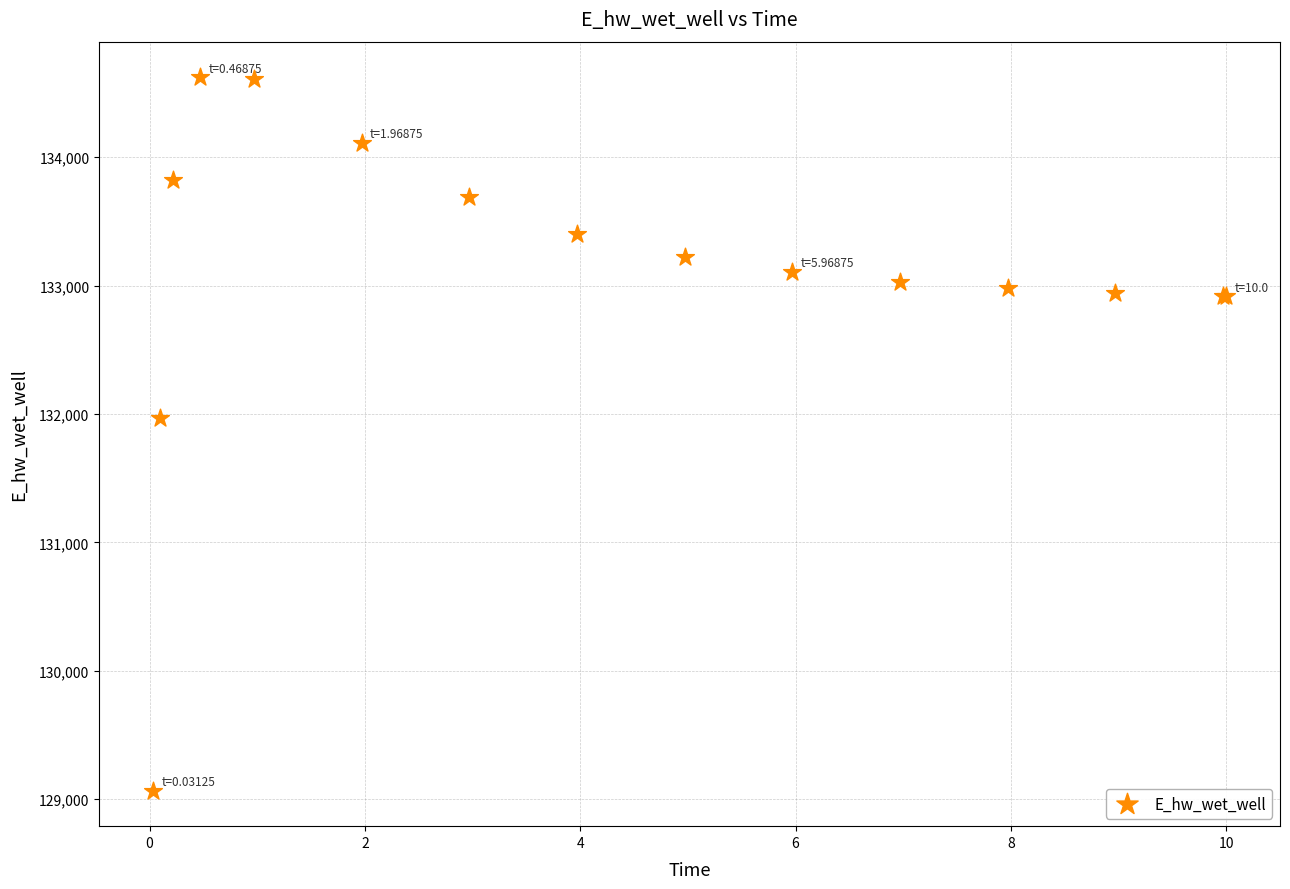

What Y value in the scatter plot is closest to 131845?

131966.1